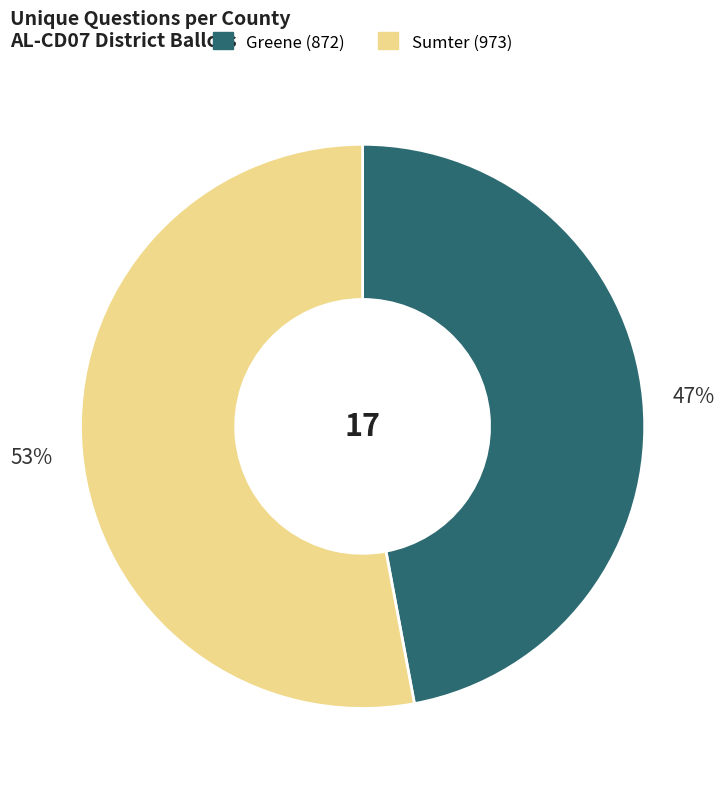

Which category has the biggest portion of the pie?

Sumter (973)